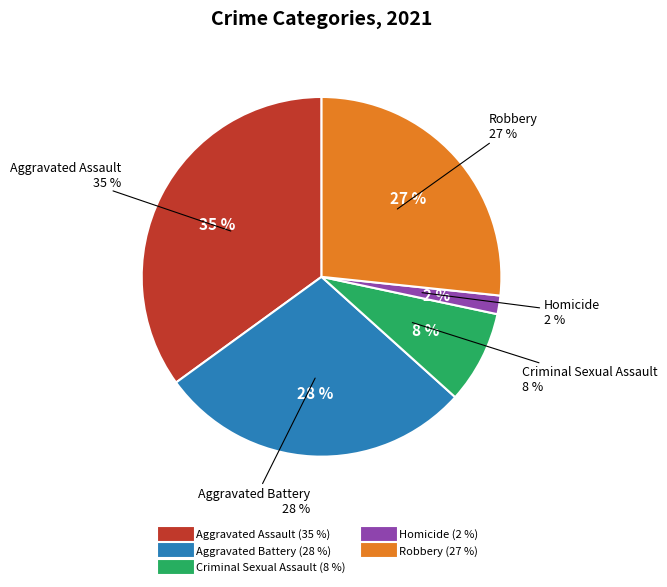

Between Robbery and Criminal Sexual Assault, which is larger?

Robbery